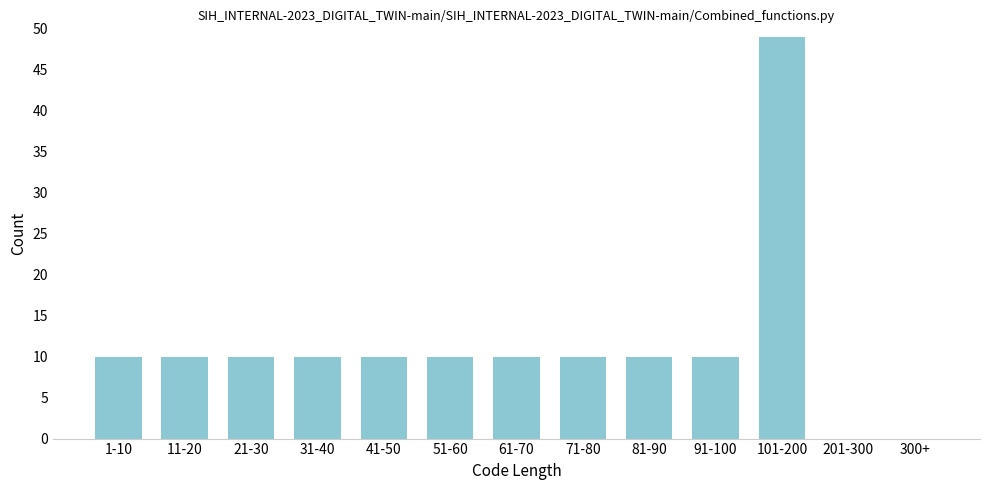

Reading left to right, transcribe all the data shown in this chart.

1-10=10	11-20=10	21-30=10	31-40=10	41-50=10	51-60=10	61-70=10	71-80=10	81-90=10	91-100=10	101-200=49	201-300=0	300+=0